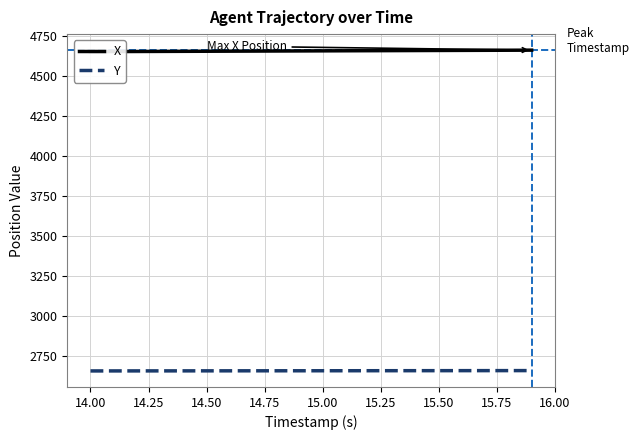

What are all the series names shown in the legend?

X, Y